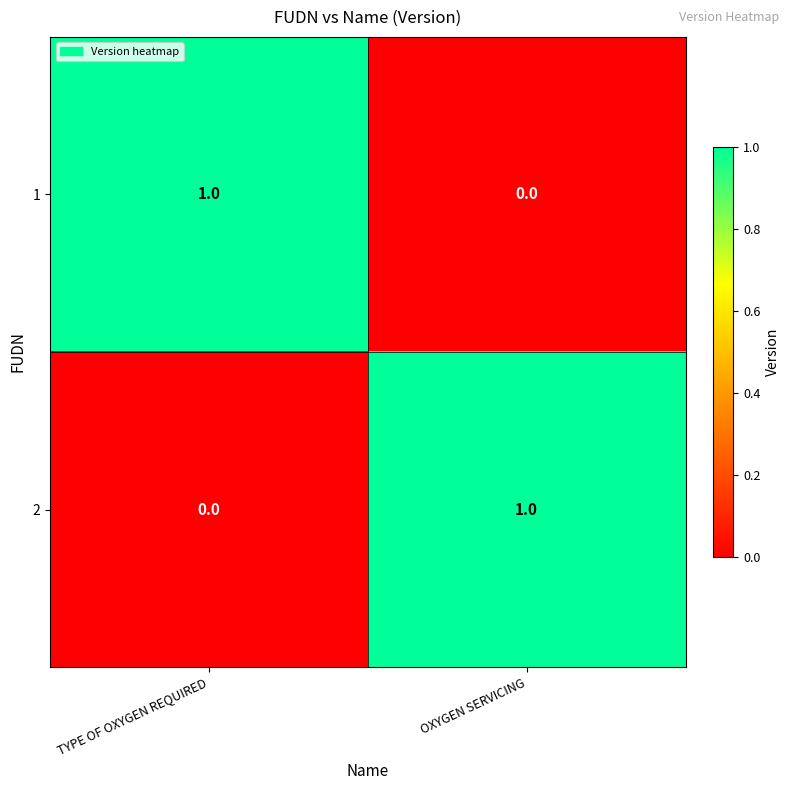

Where is 1 nearest to the value 0?

OXYGEN SERVICING